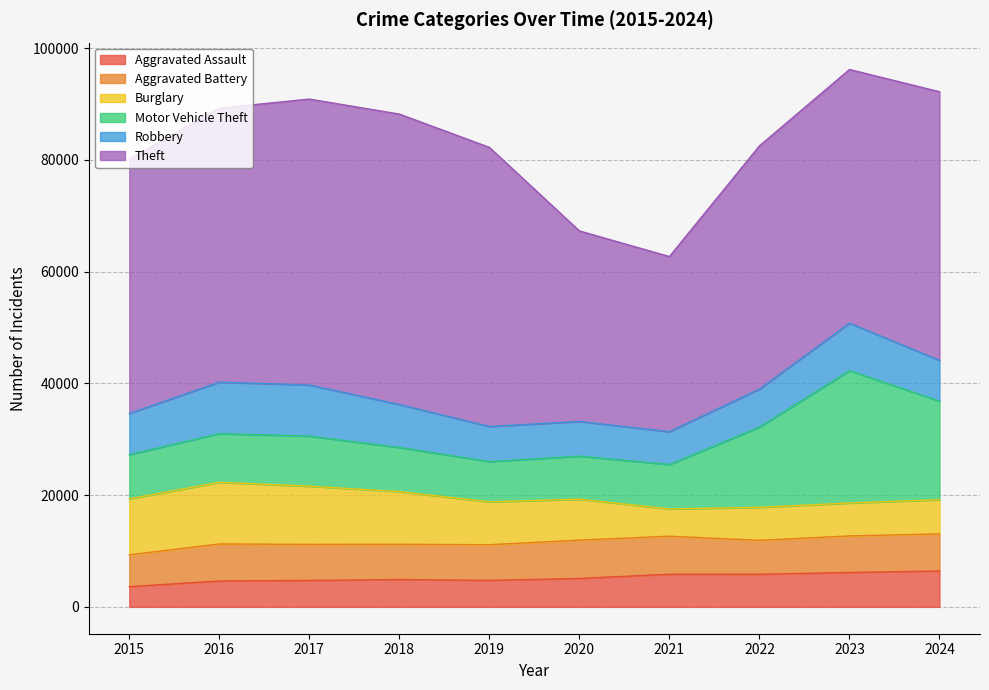

At which category does the chart reach its minimum across all series?

2015